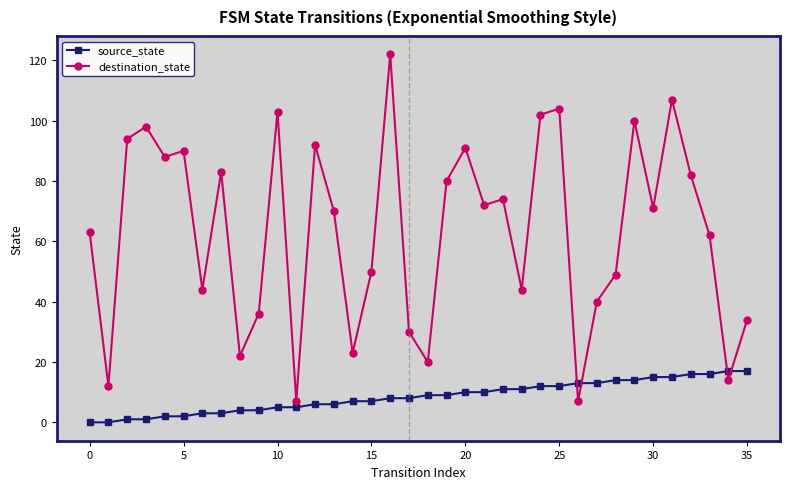

Which series has the largest total across all categories?

destination_state